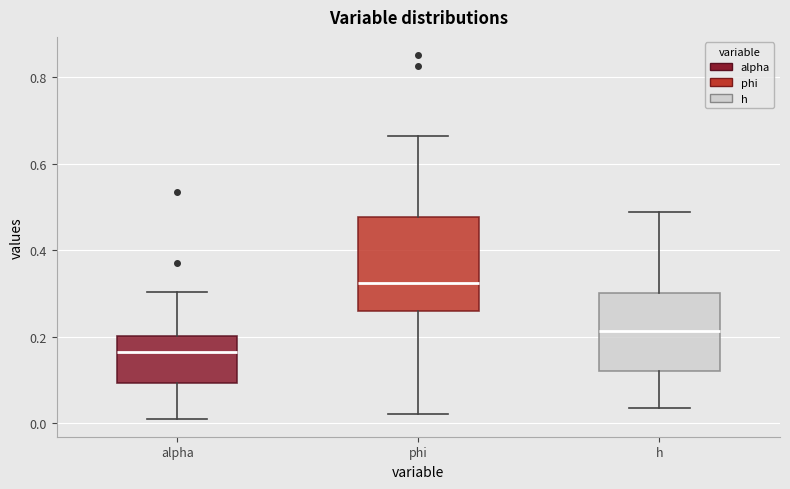

Which box is the tallest, from its lower edge to its upper edge?

phi